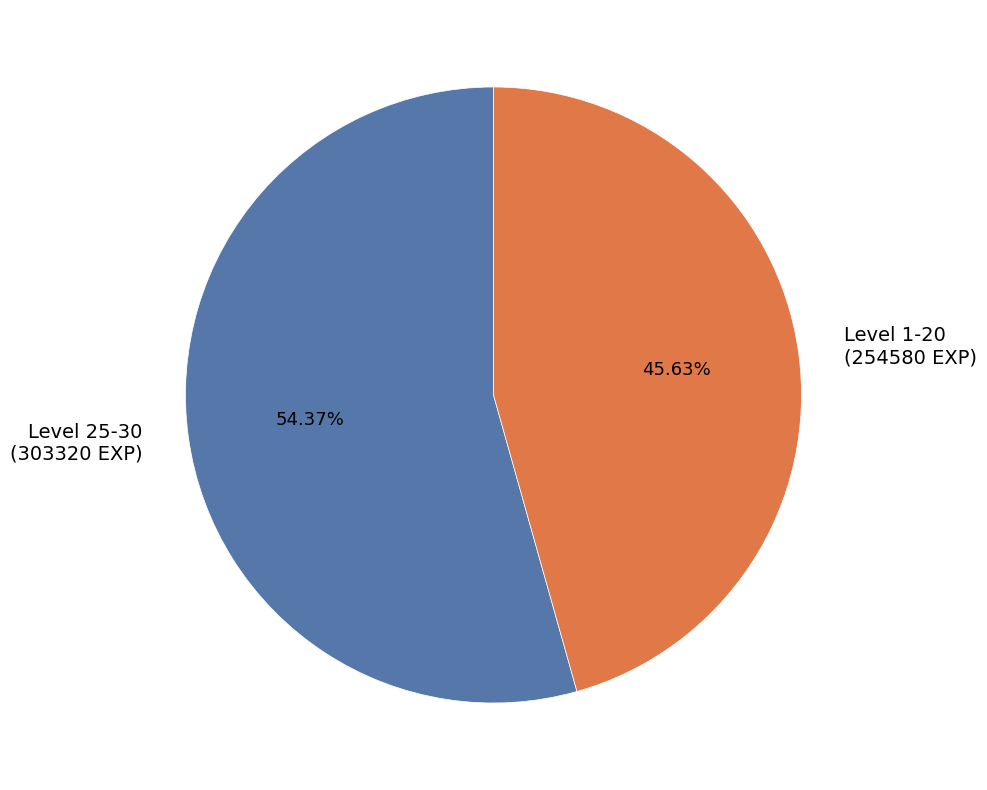

Does any single category account for the majority?

Yes